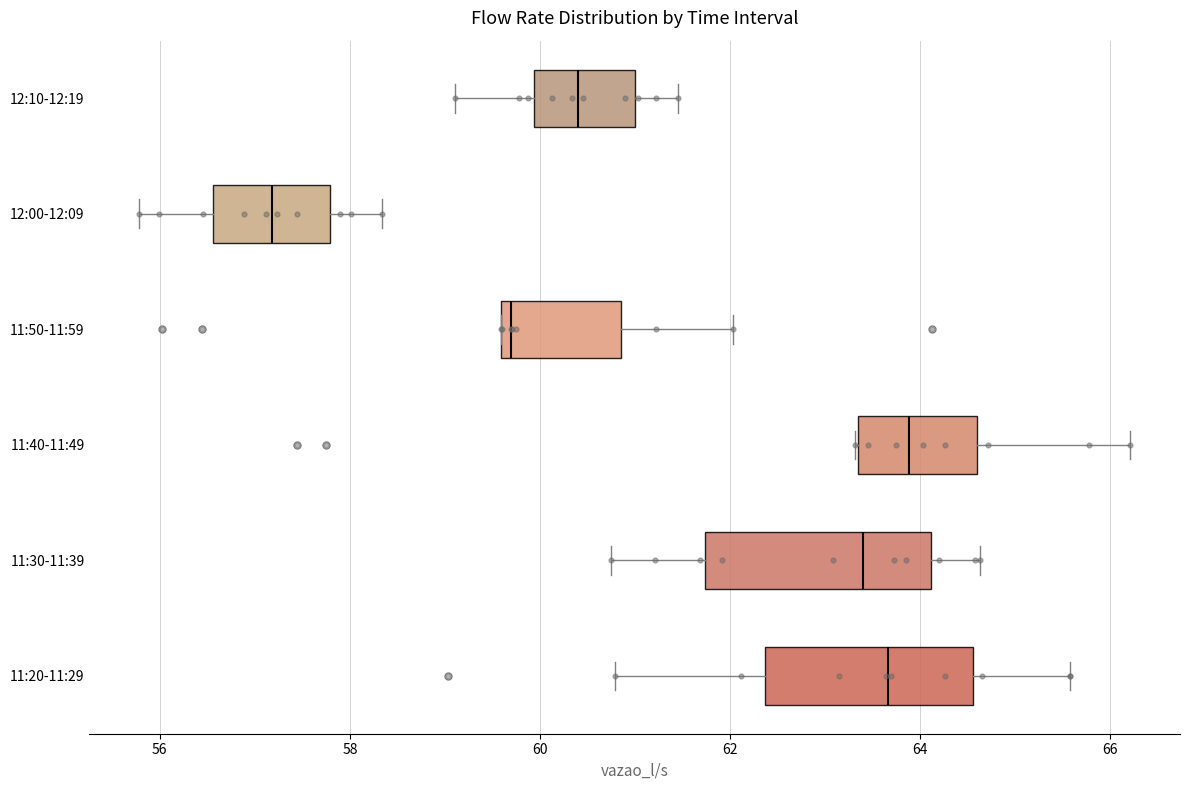

Reading bottom to top, read every box against the x-axis: the position of its median line, the range the box covers, and the ends of its whiskers. The values are not printed on the chart, so give them approximately, as read against the axis.

11:20-11:29: median 63.6, box 62.4 to 64.6, whiskers 60.8 to 65.6
11:30-11:39: median 63.4, box 61.8 to 64.2, whiskers 60.8 to 64.6
11:40-11:49: median 63.8, box 63.4 to 64.6, whiskers 63.4 to 66.2
11:50-11:59: median 59.6 (just right of the box's left edge), box 59.6 to 60.8, whiskers 59.6 to 62.0
12:00-12:09: median 57.2, box 56.6 to 57.8, whiskers 55.8 to 58.4
12:10-12:19: median 60.4, box 60.0 to 61.0, whiskers 59.2 to 61.4